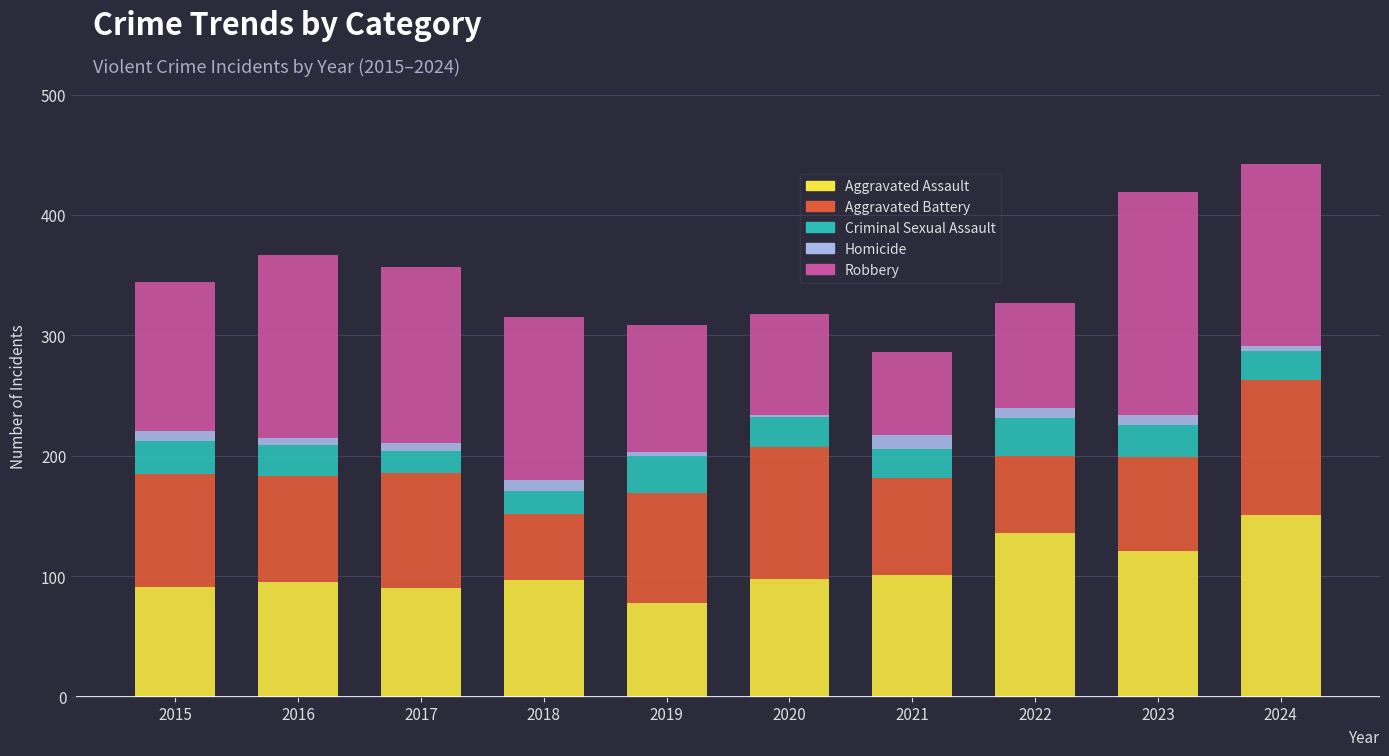

What is the highest value of the Aggravated Assault series?

151